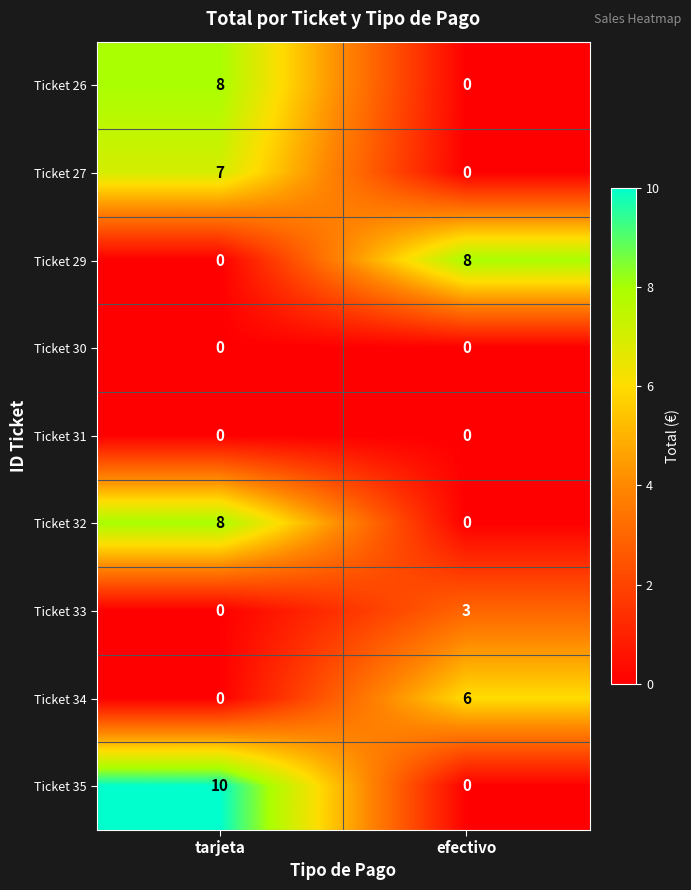

What value does the Ticket 33 series have at efectivo?

3